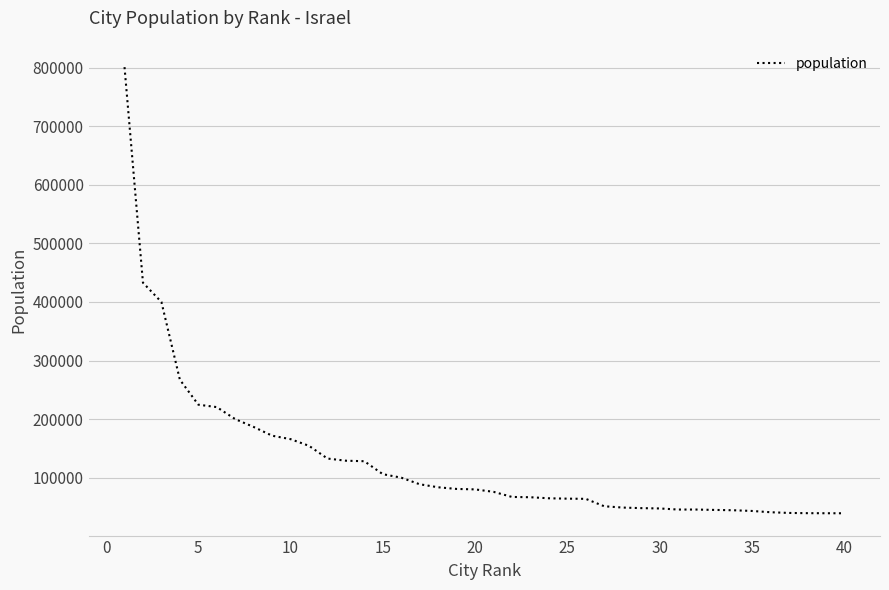

What is the minimum value shown in the chart?

39215